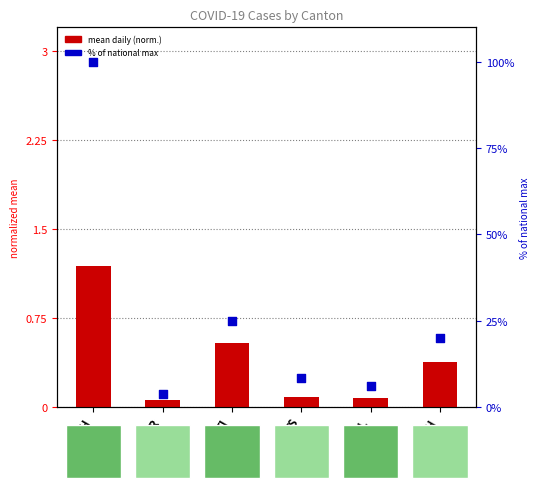

What is the total value across all series at ZH?

20.4